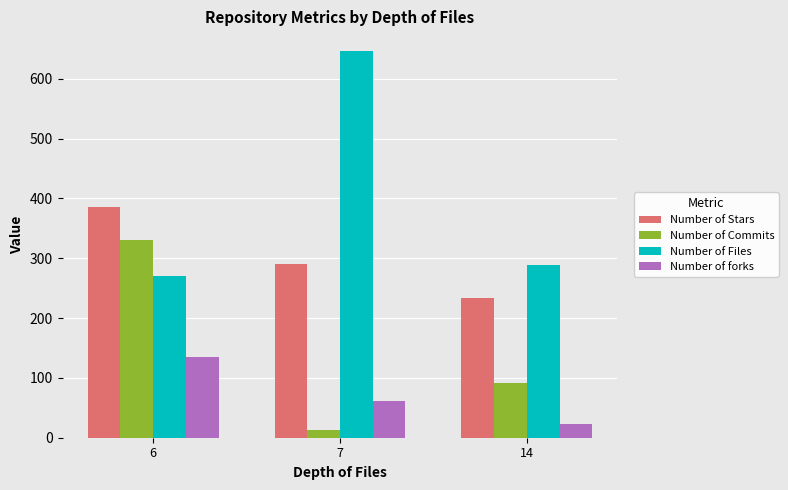

What is the total value across all series at 6?

1122